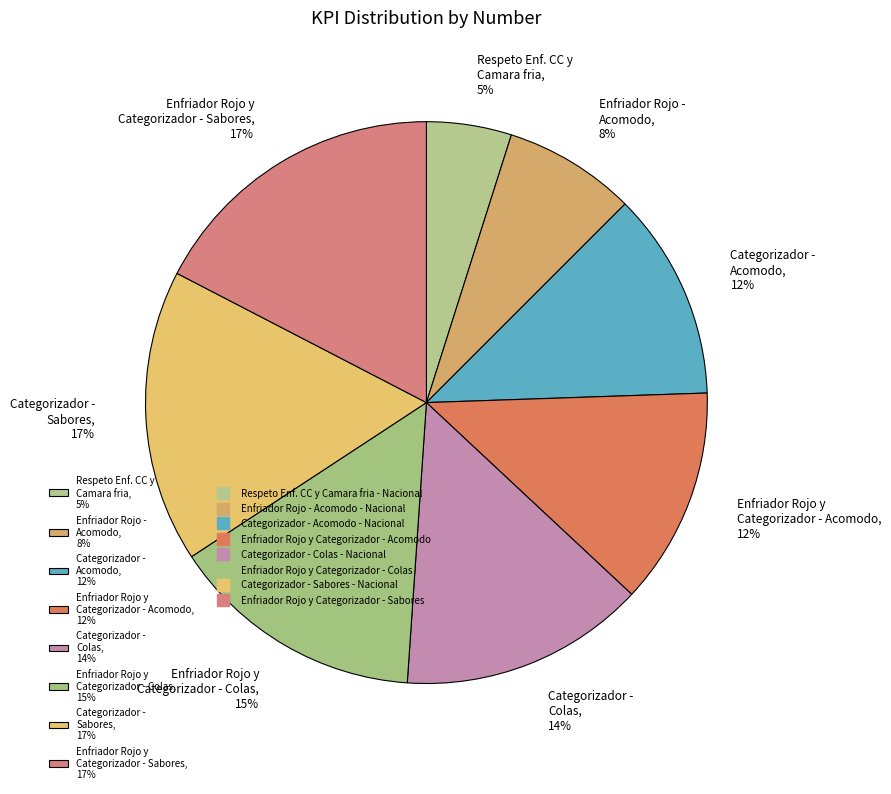

Is there any slice that represents more than half of the pie?

No